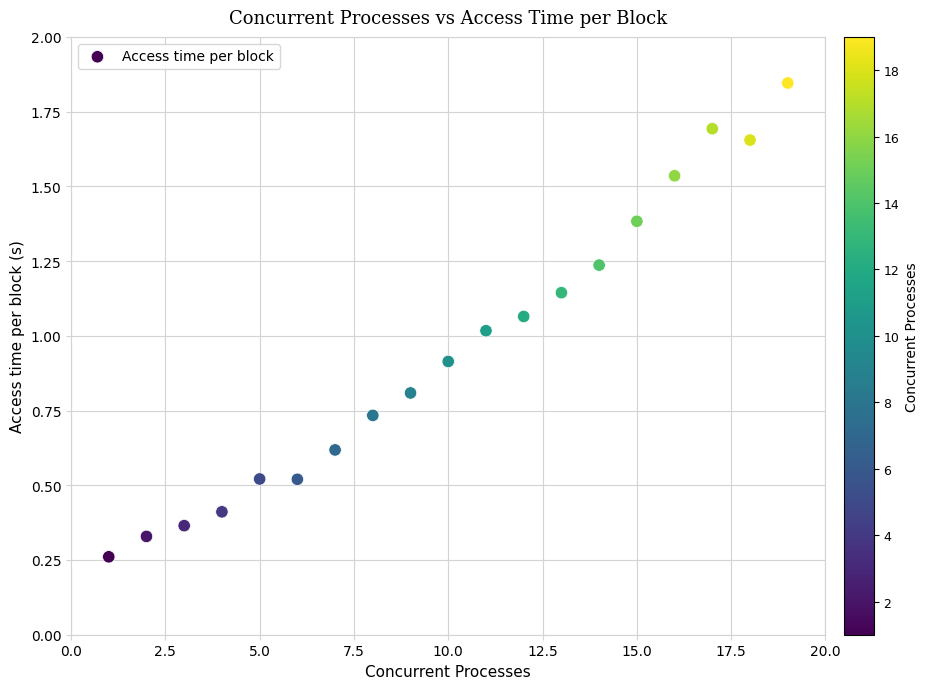

What is the range of Y values (max minus min)?

1.6